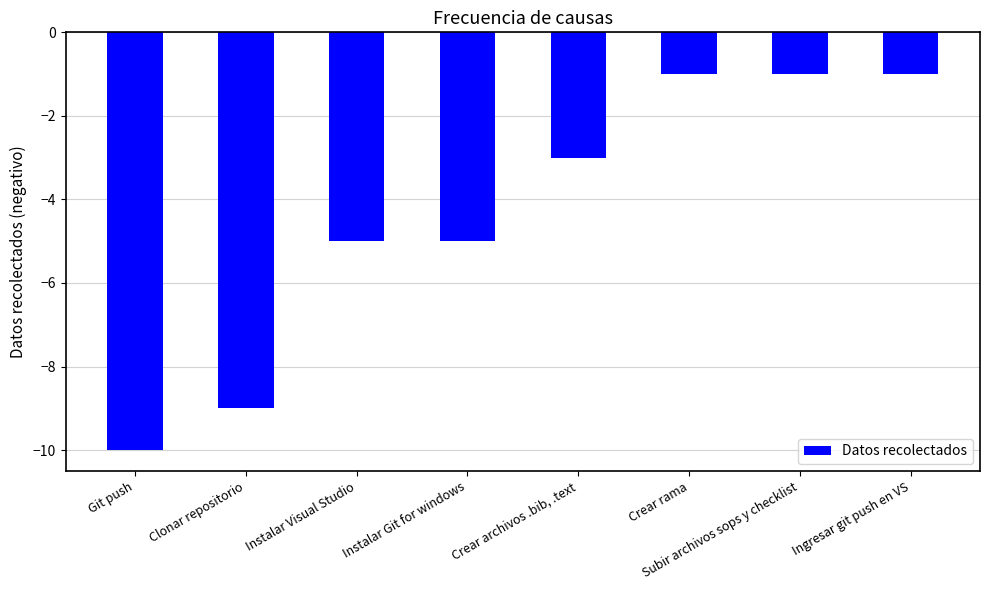

The value at Crear rama is -2. True or false?

False